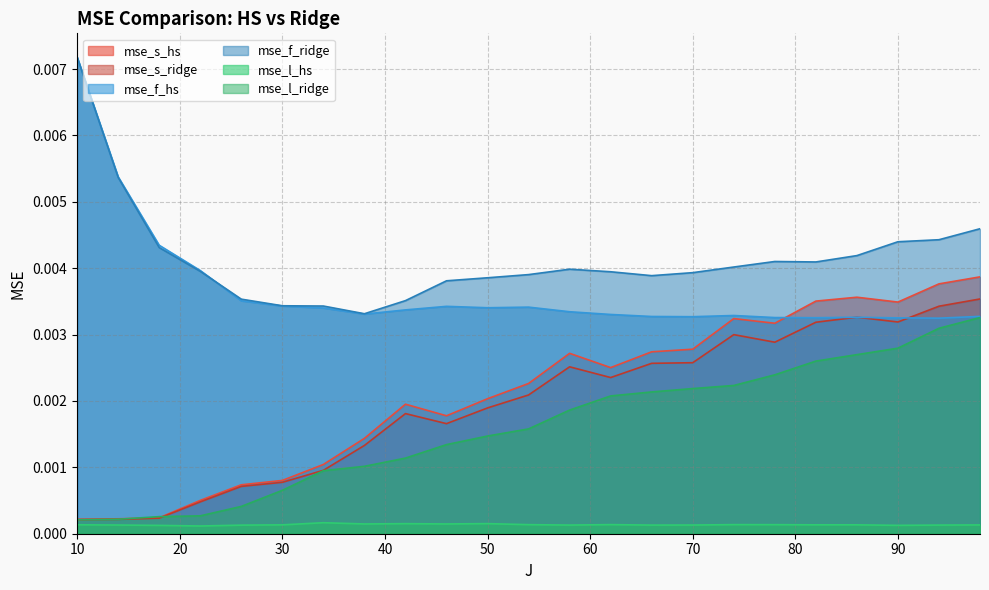

True or false: mse_f_ridge and mse_l_hs cross at least once.

False